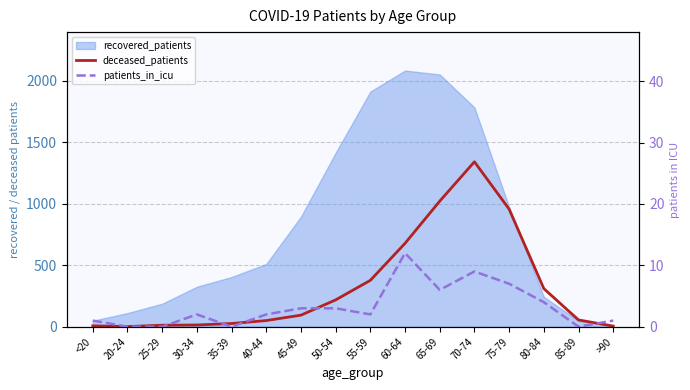

True or false: patients_in_icu and deceased_patients intersect in this chart.

False